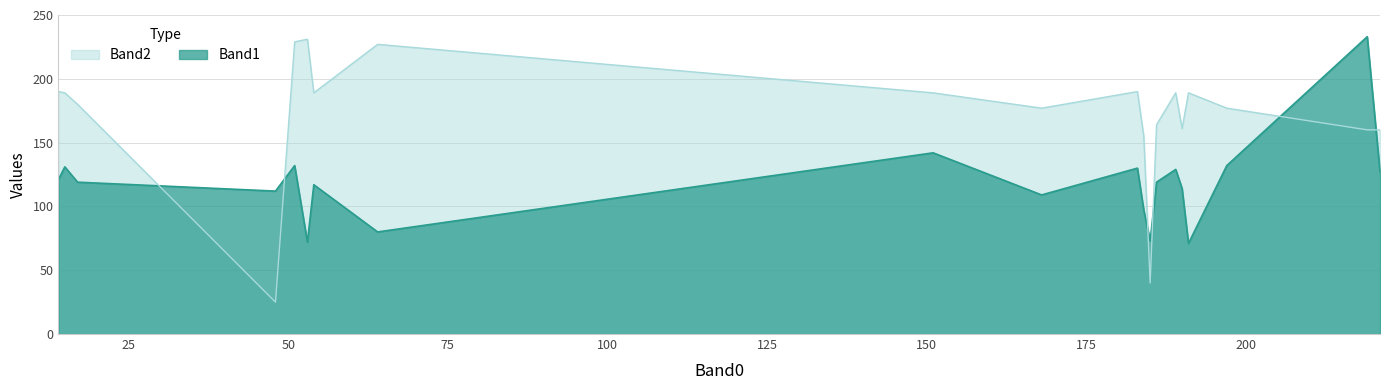

The Band1 series shows 33 at 191. True or false?

False